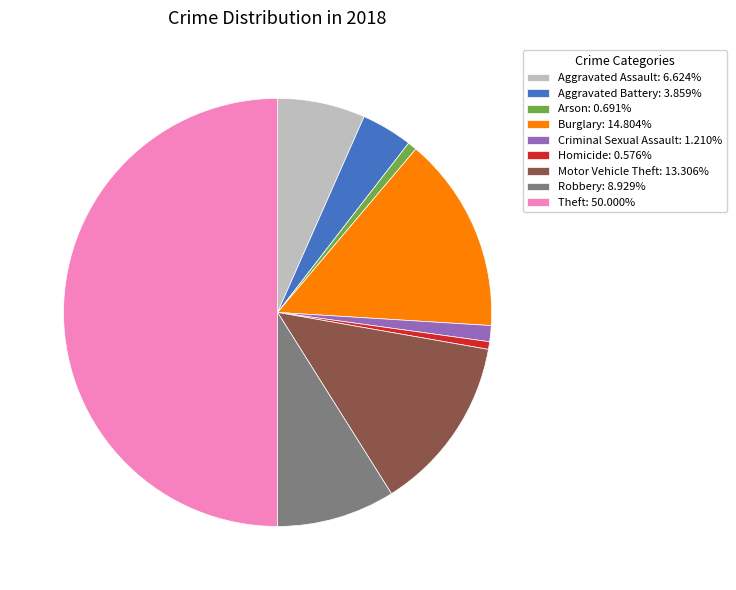

Is the sum of Motor Vehicle Theft: 13.306% and Aggravated Assault: 6.624% greater than half?

No